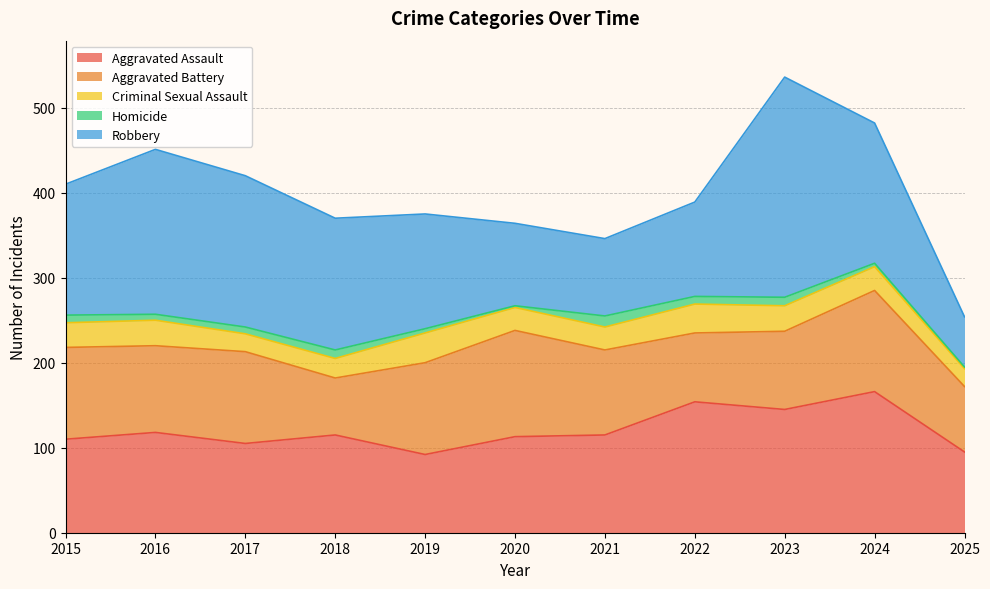

True or false: Criminal Sexual Assault and Homicide cross at least once.

False